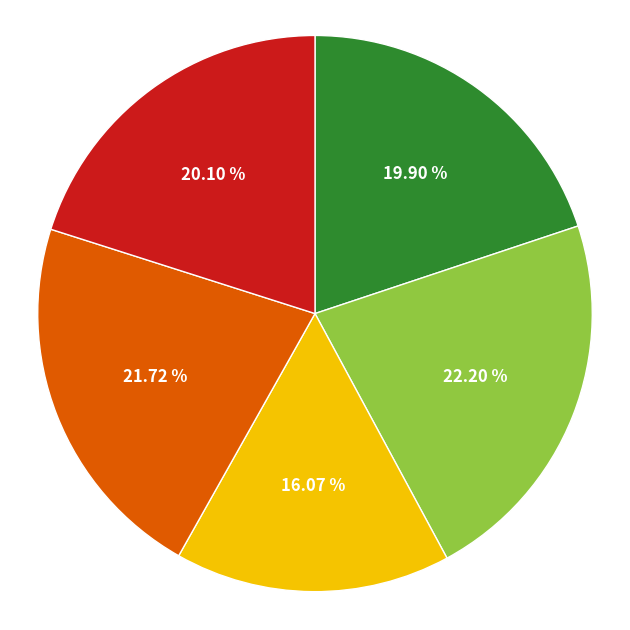

Is the sum of >50.000 hab and <10.000 hab greater than half?

No